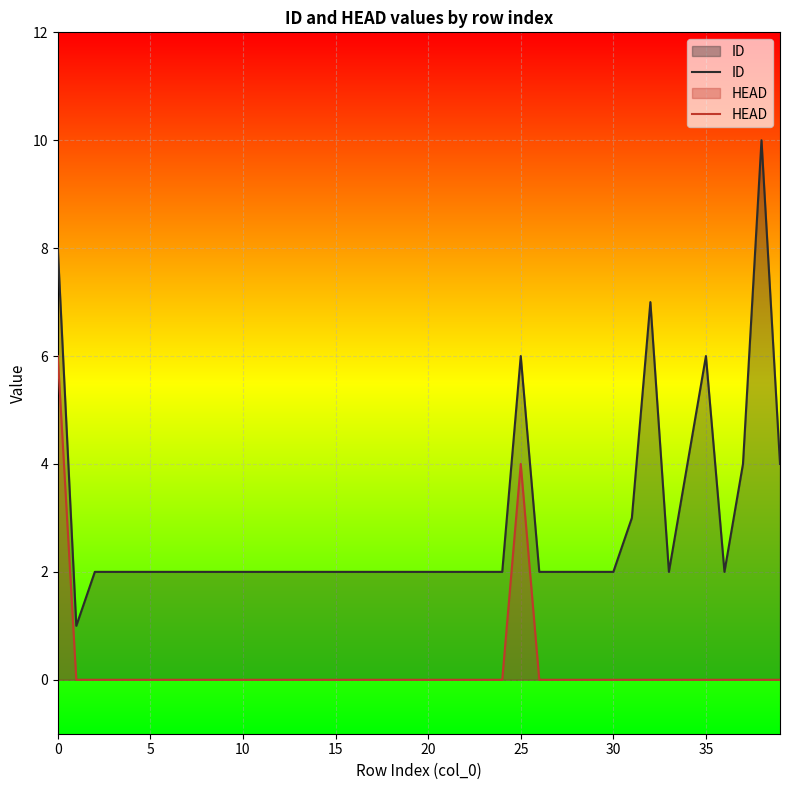

Which series has the largest range (max minus min)?

ID